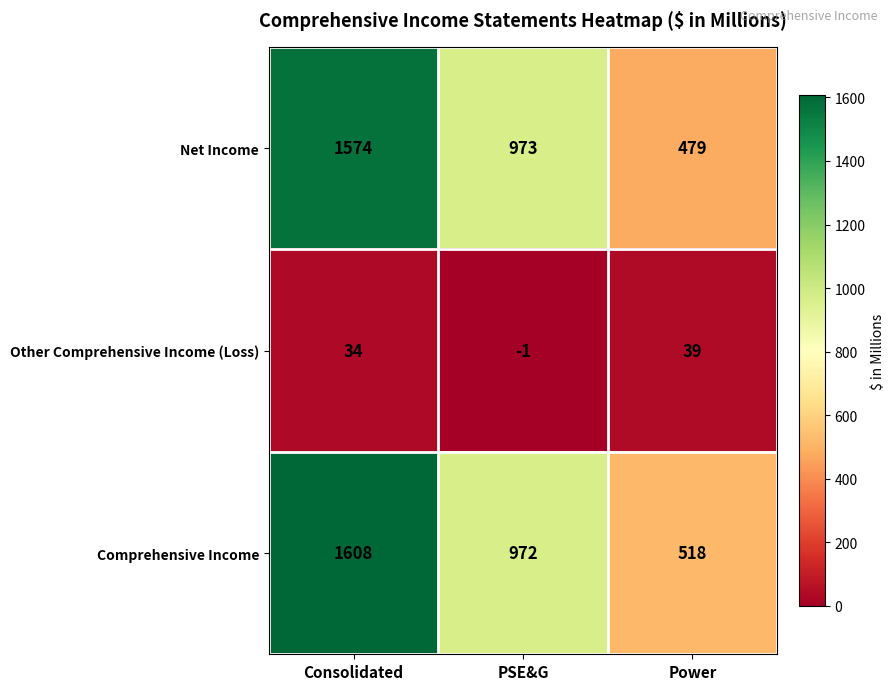

What value does the Net Income series have at Consolidated, to the nearest 100?

1600